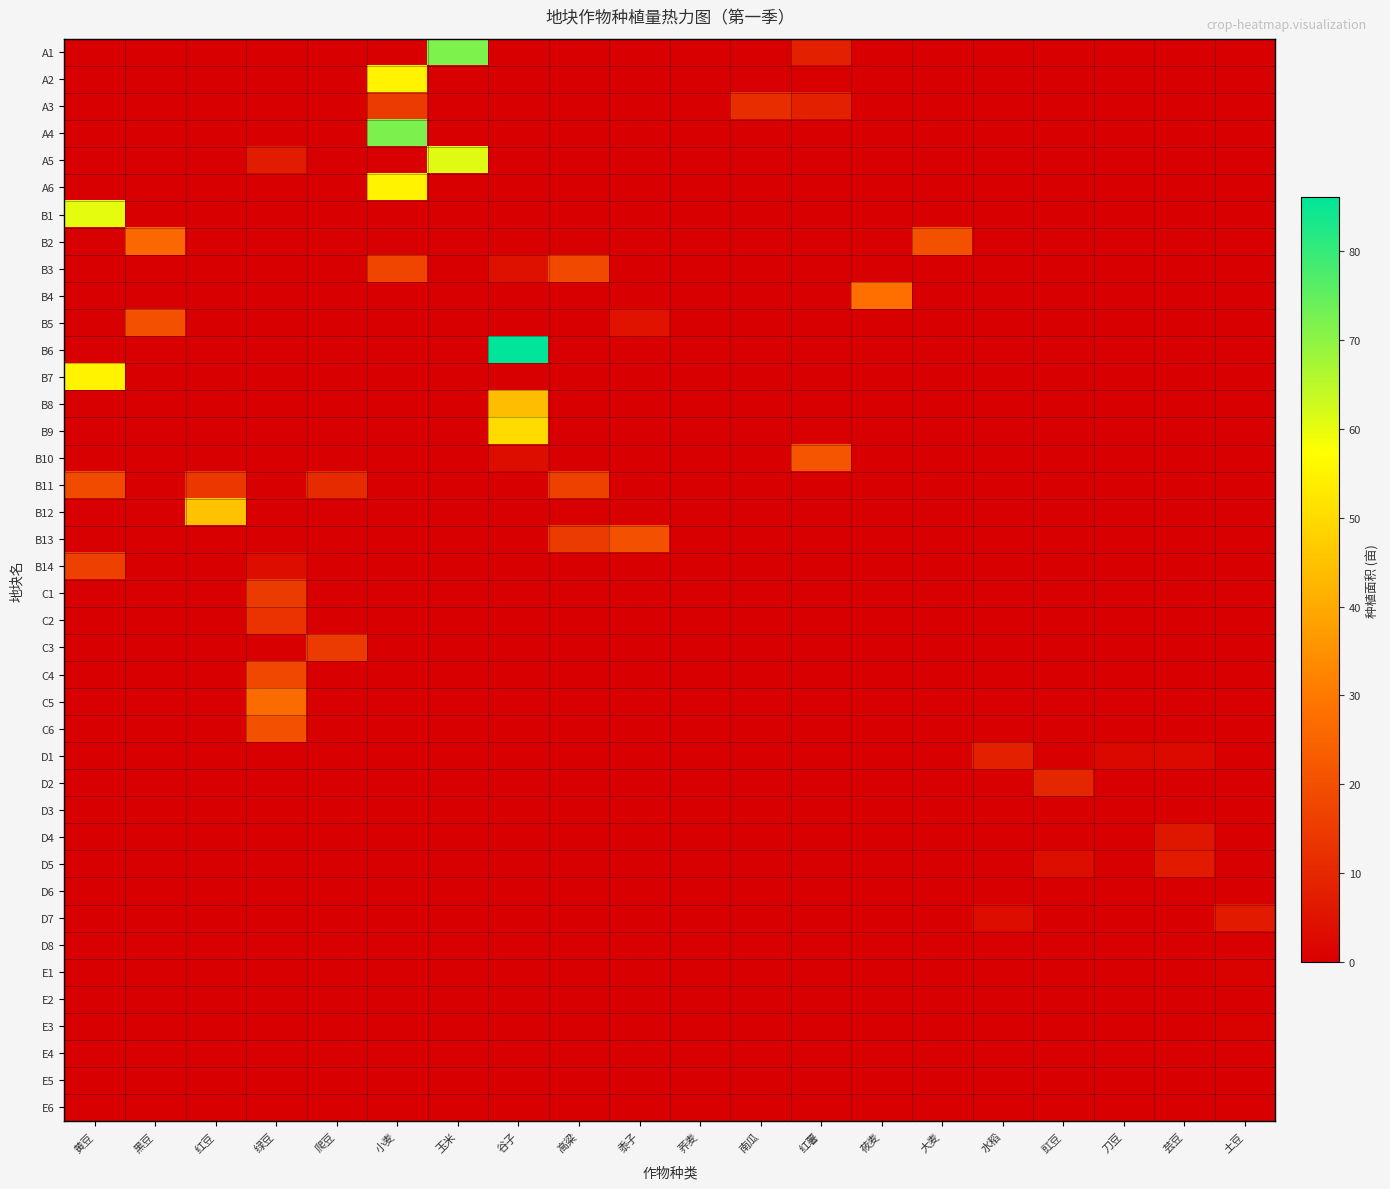

Which series changed the most between 玉米 and 刀豆?

A1